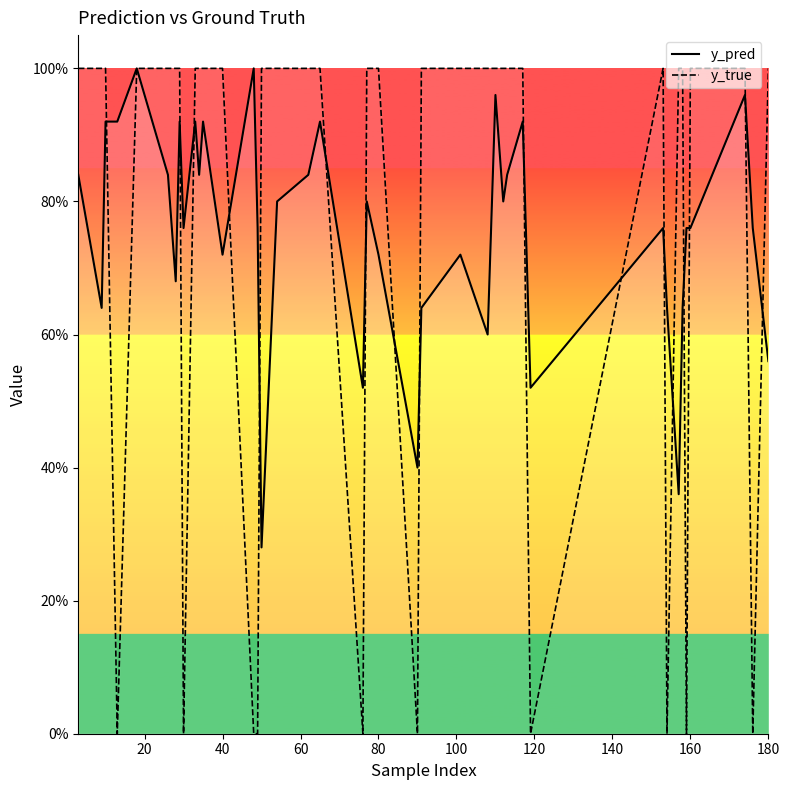

Which category has the highest value across all series?

80